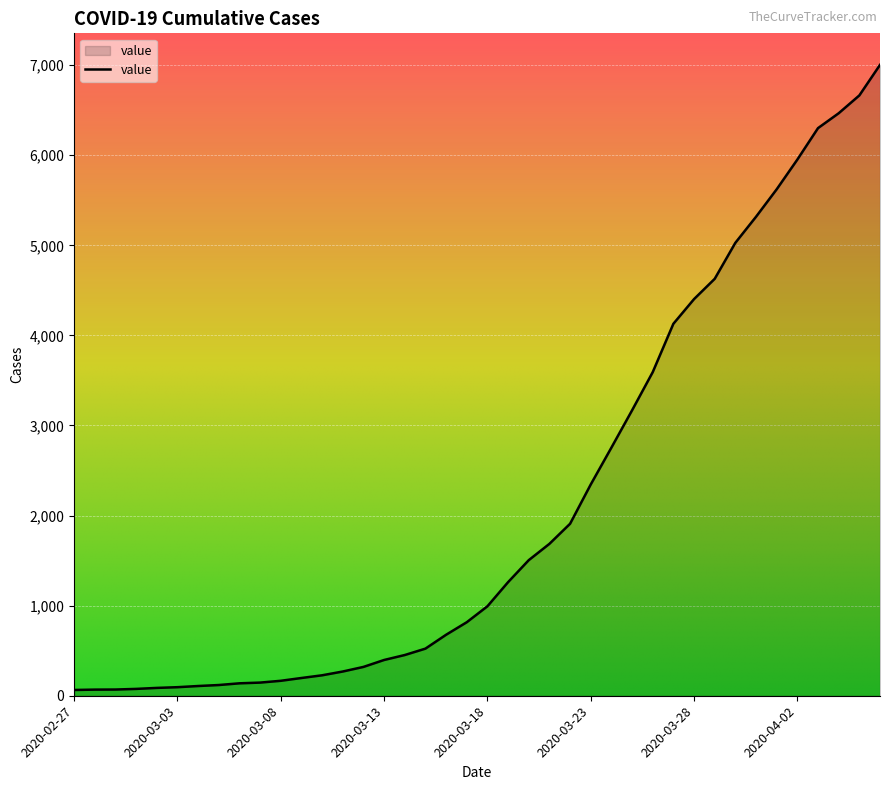

What is the difference between the maximum and minimum values?

6939